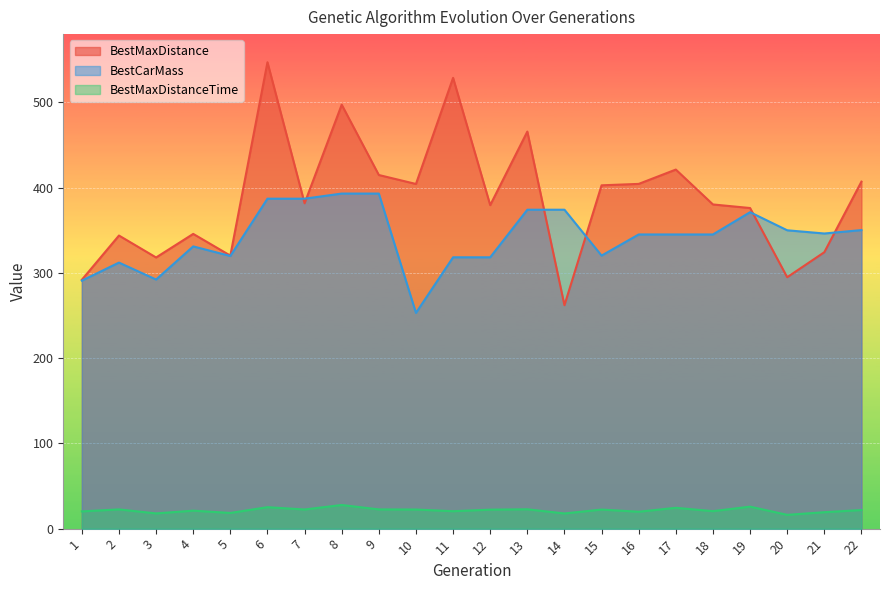

What is the minimum value shown in the chart?

16.2